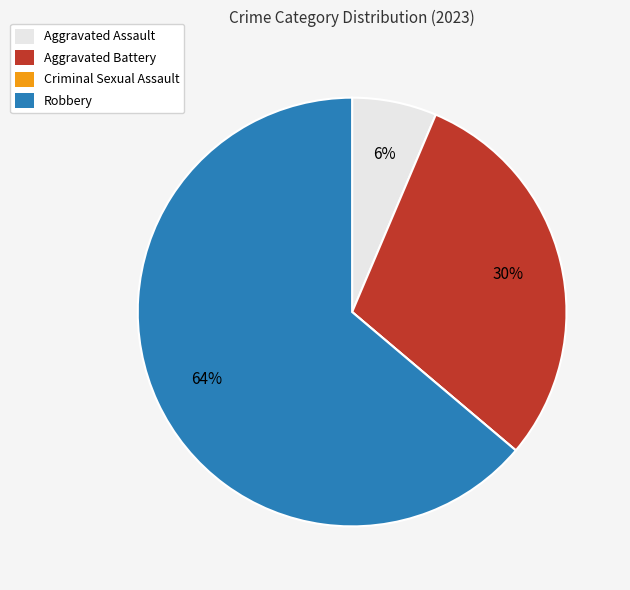

Which category has the biggest portion of the pie?

Robbery